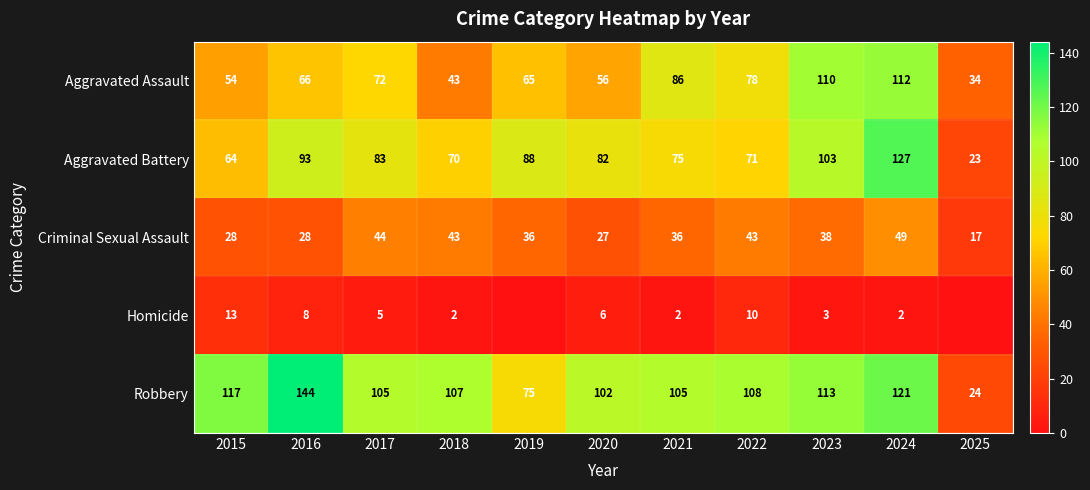

Which series has the largest range (max minus min)?

Robbery